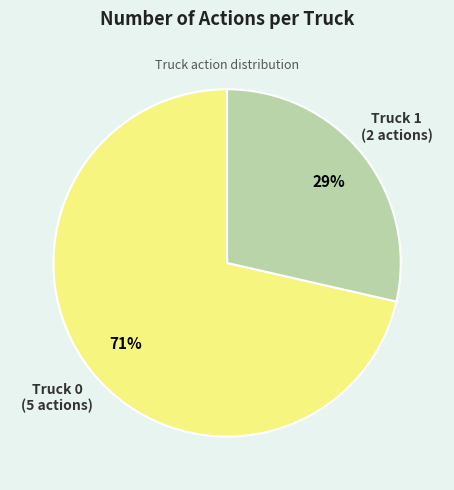

True or false: Truck 0 accounts for 77% of the total.

False